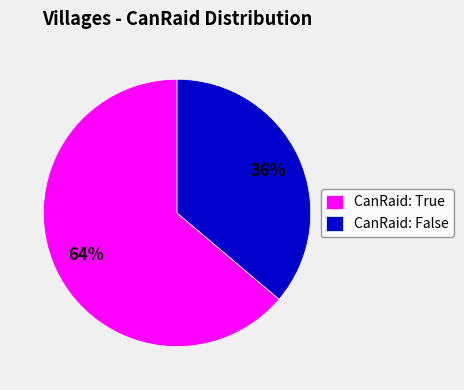

To the nearest percent, what is the difference between the largest and smallest slice percentages?

28%